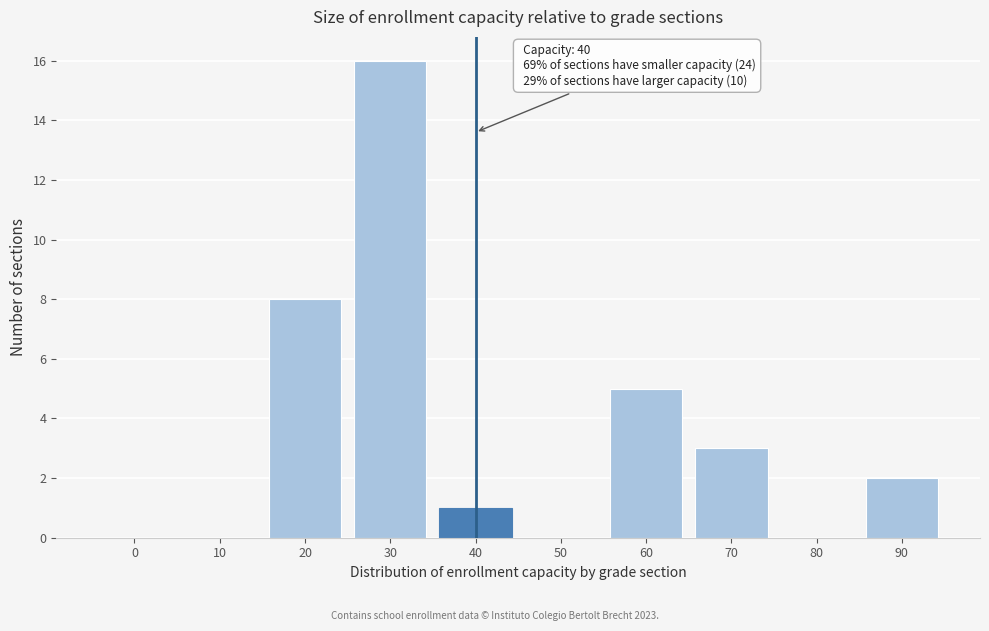

Reading left to right, list all the values displayed in this chart.

0=0	10=0	20=8	30=16	40=1	50=0	60=5	70=3	80=0	90=2